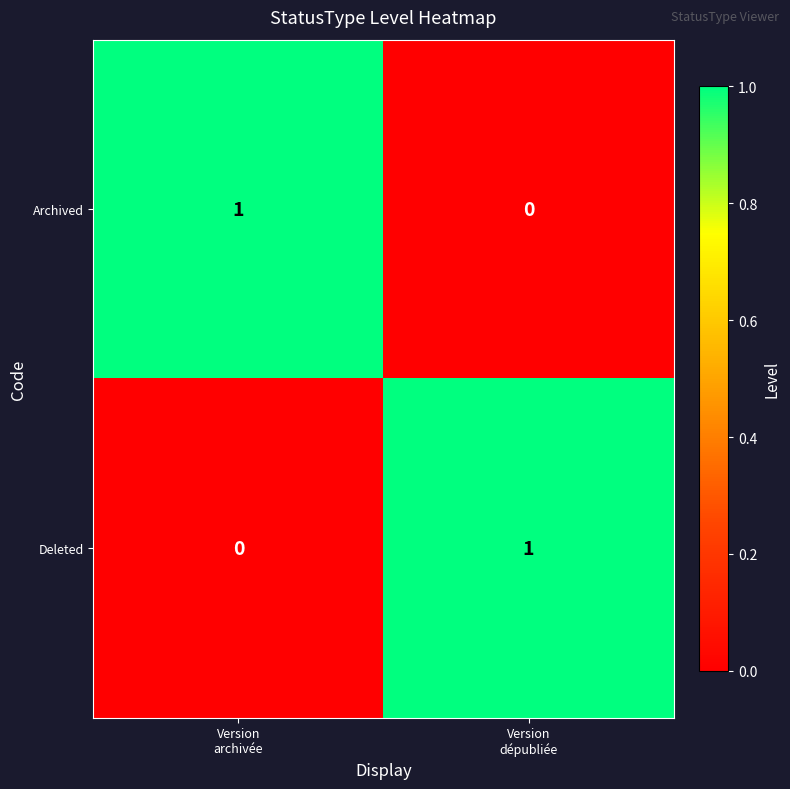

Count the number of data series in this chart.

2